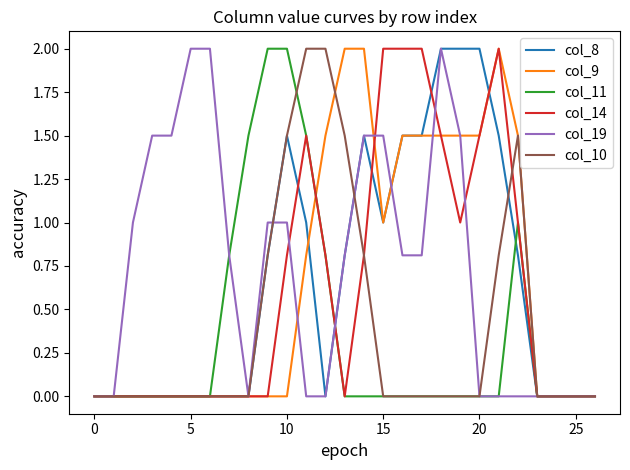

Does the chart have visible grid lines?

No